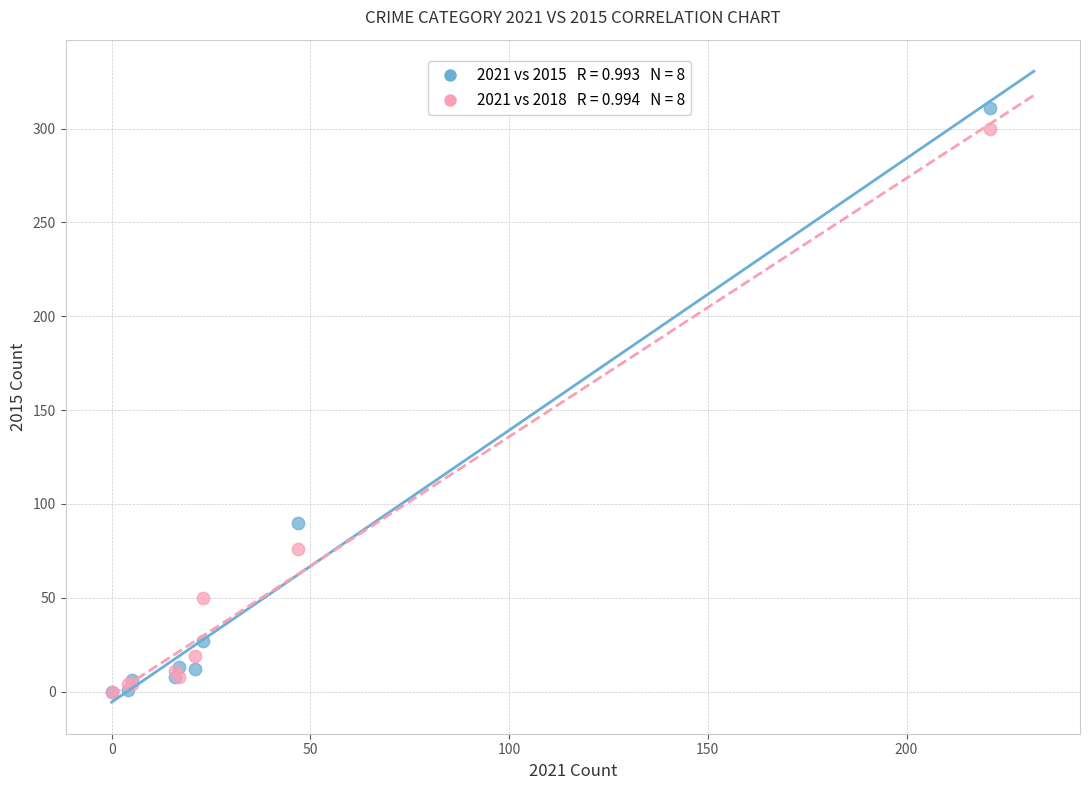

Across all series, what Y value is closest to 155?

90